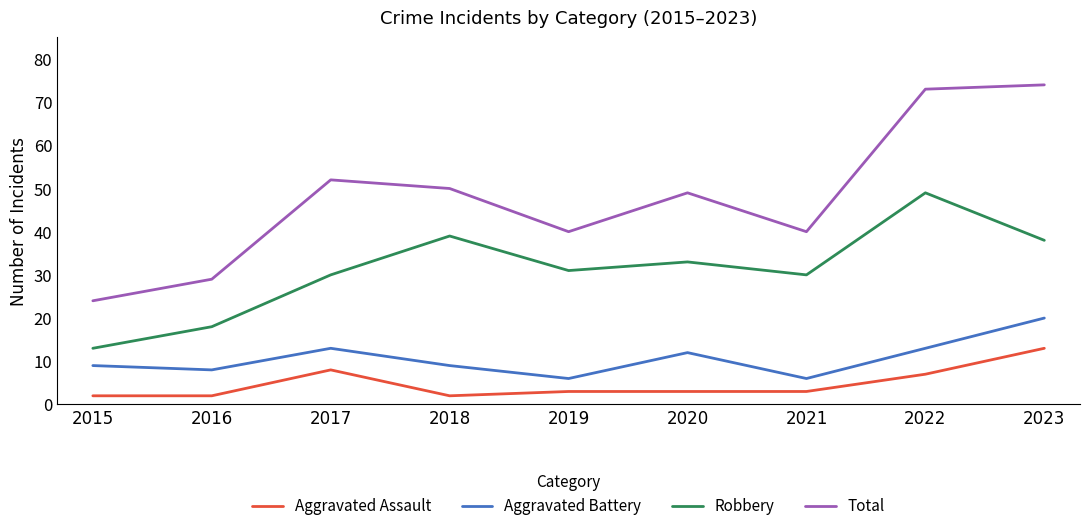

Which series has the widest spread of values?

Total